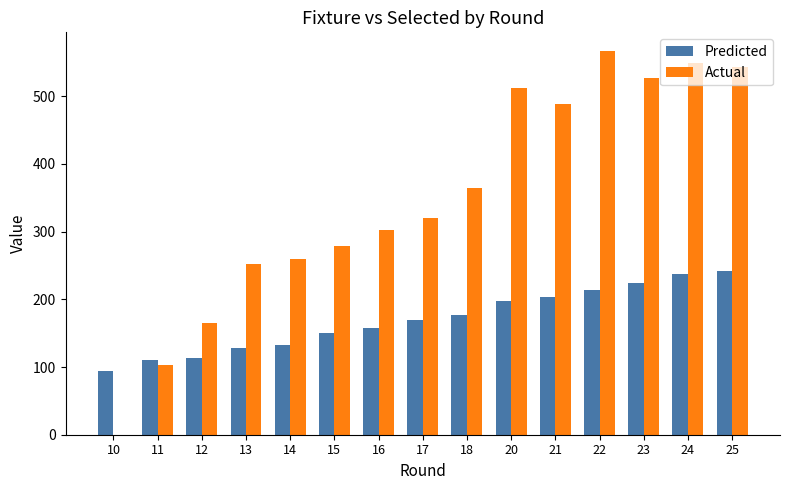

The value of Actual at 11 is 103. True or false?

True